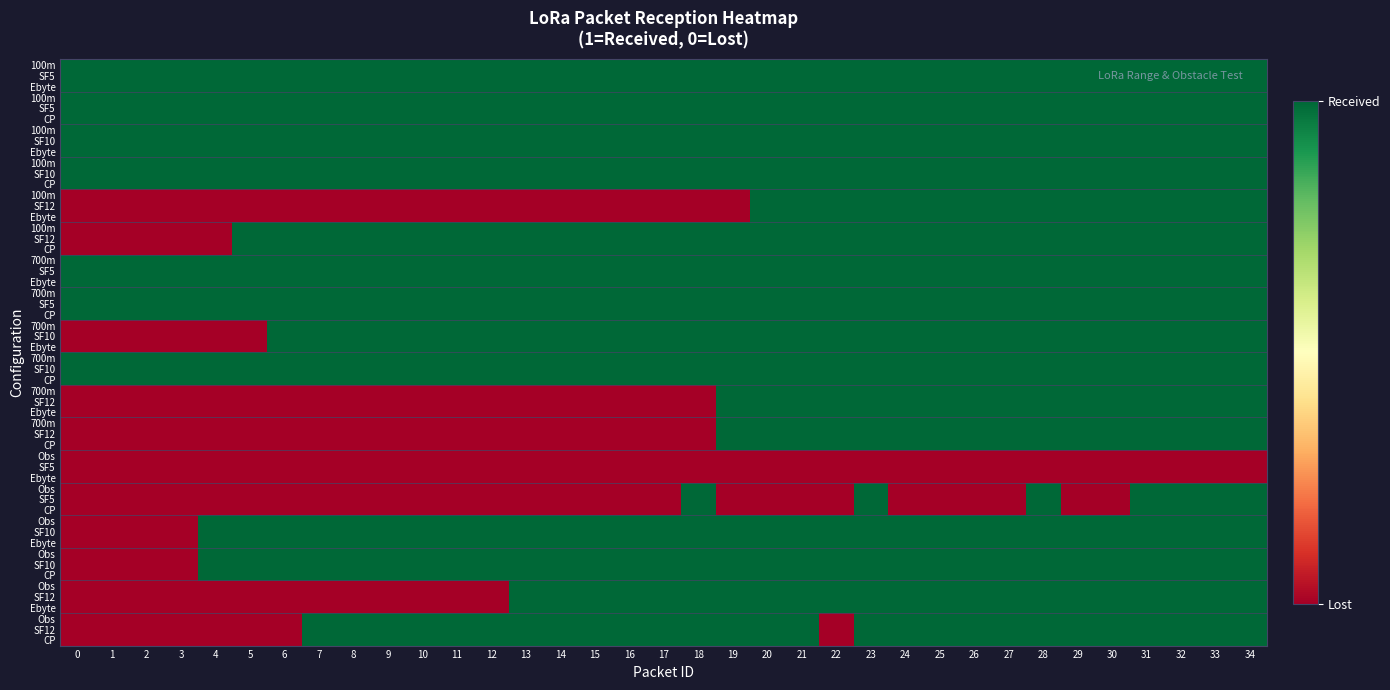

What is the spread (max minus min) of values at 4?

1